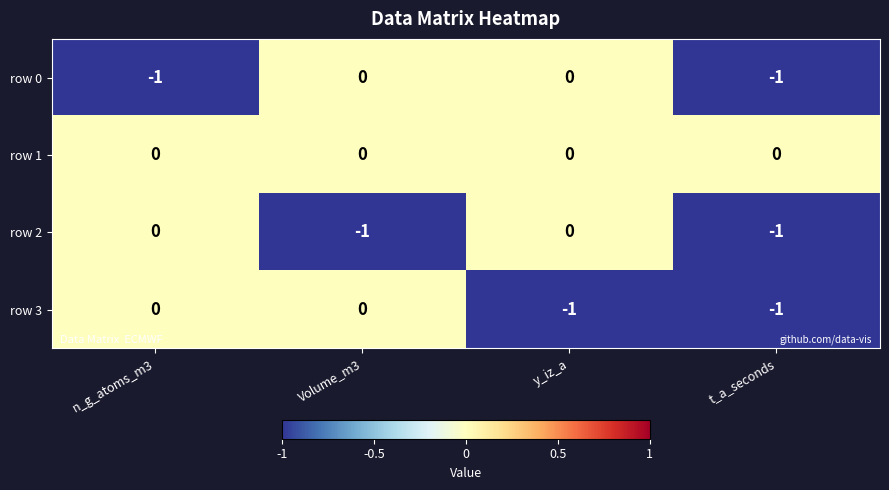

What is the difference between the highest and lowest values at y_iz_a?

1